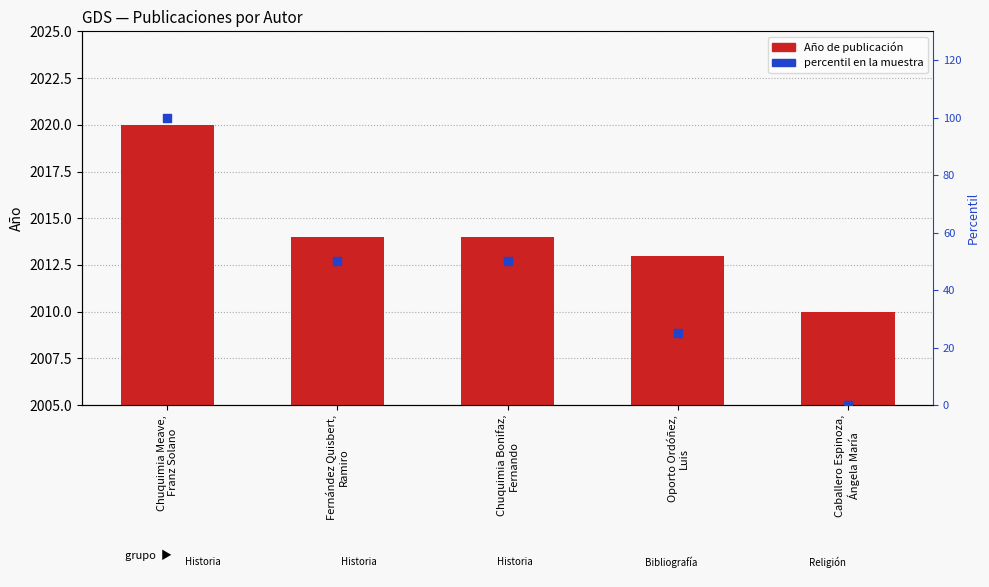

At how many categories does at least one series exceed 438?

5